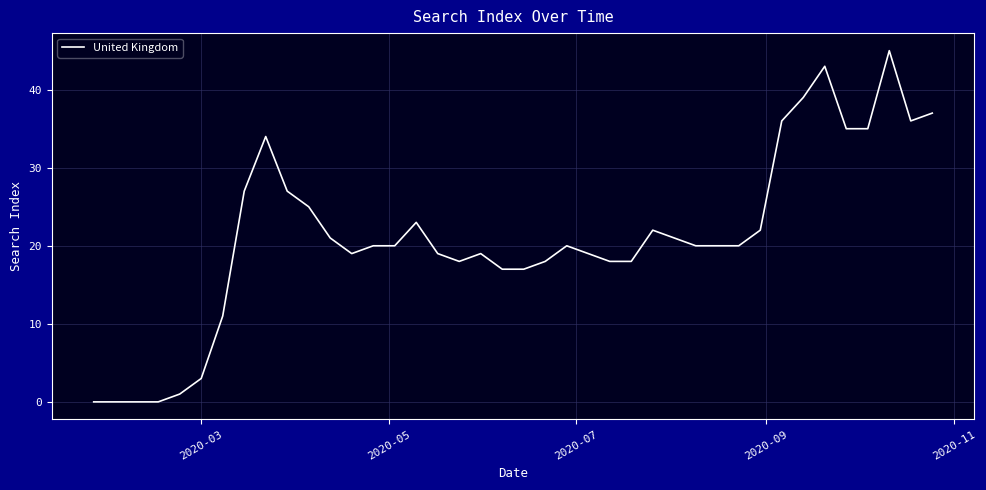

What is the difference between the maximum and minimum values?

45